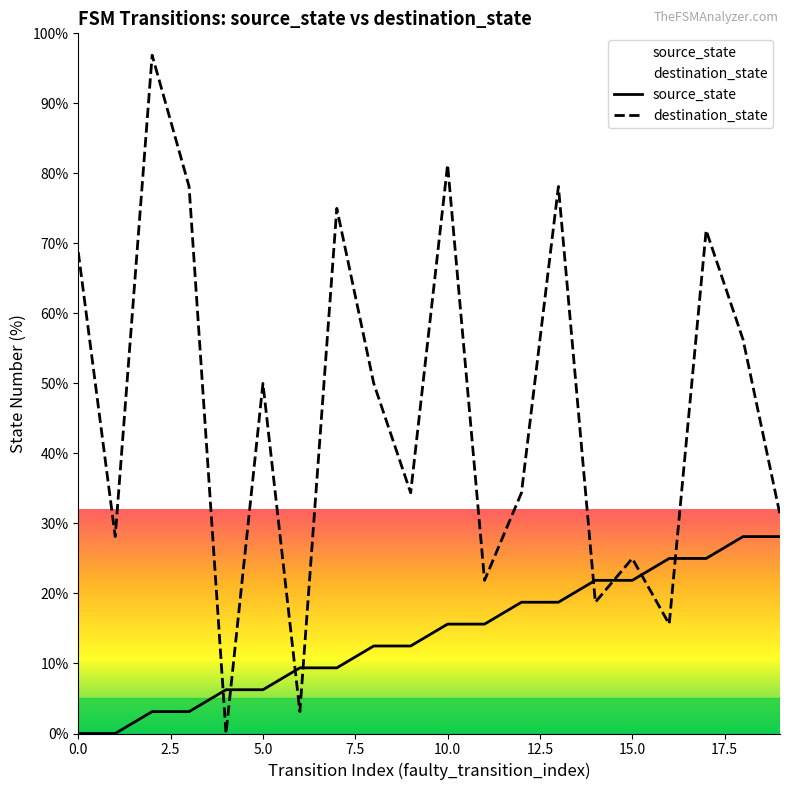

What is the difference between the maximum and minimum values in the source_state series?

28.1